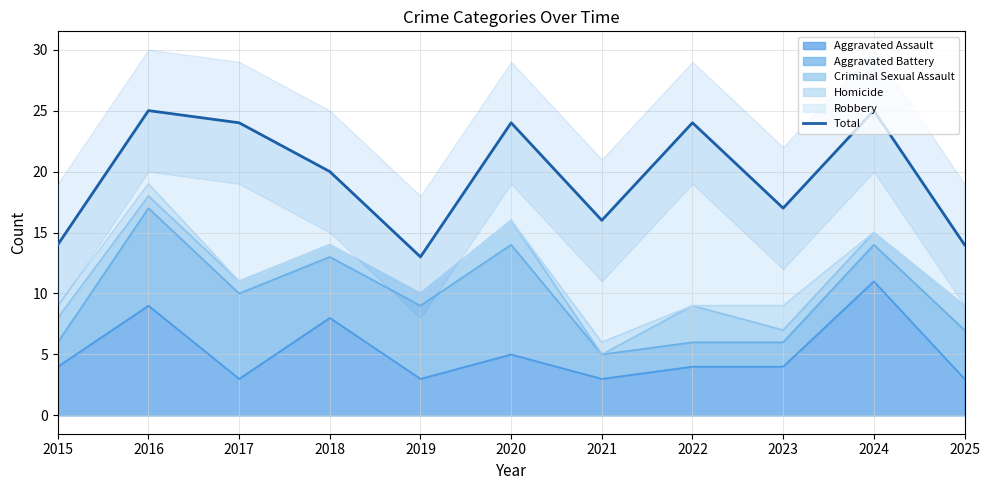

What is the change in value from 2015 to 2016?

+11